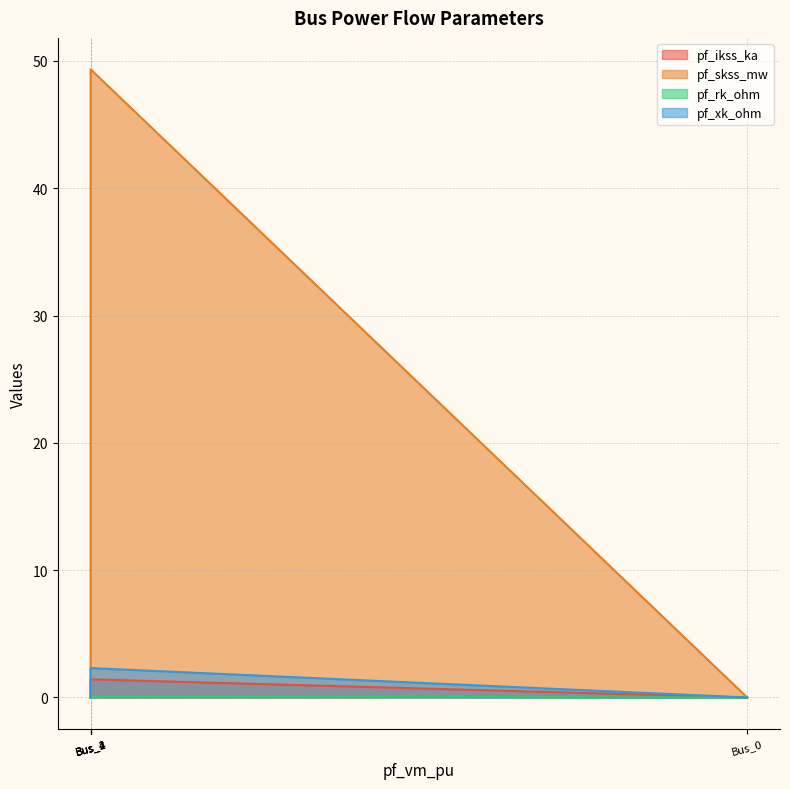

How many lines are shown in the chart?

4